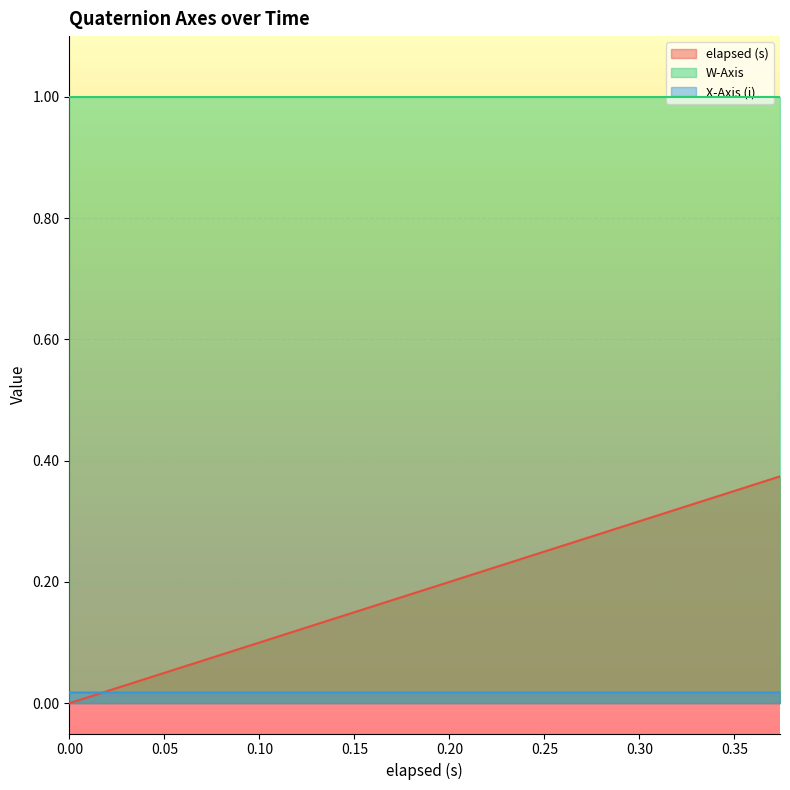

The elapsed (s) series shows 0.4 at 0.271. True or false?

False